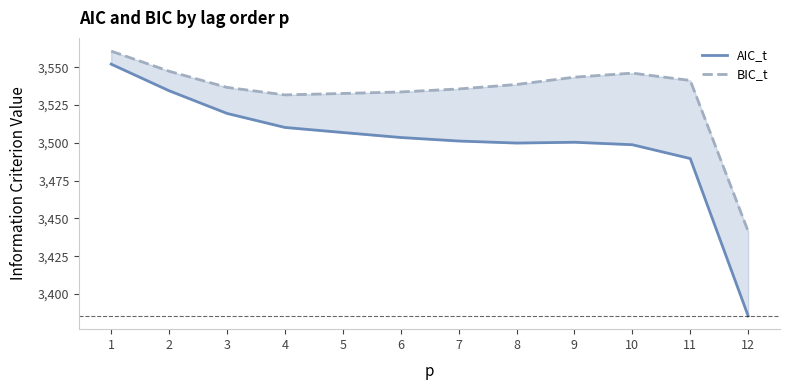

What is the difference between the second highest and second lowest values in the AIC_t series?

44.8